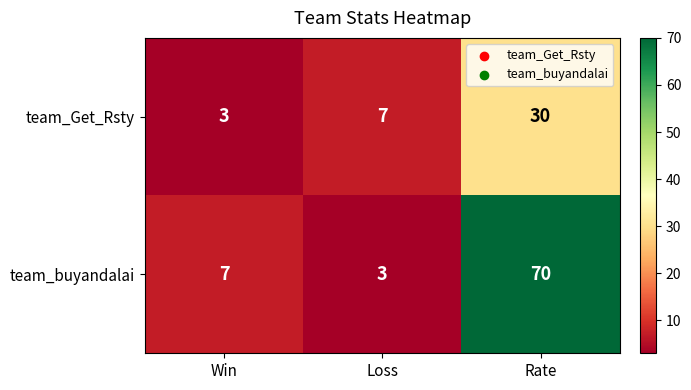

At which category is the sum across all series the highest?

Rate